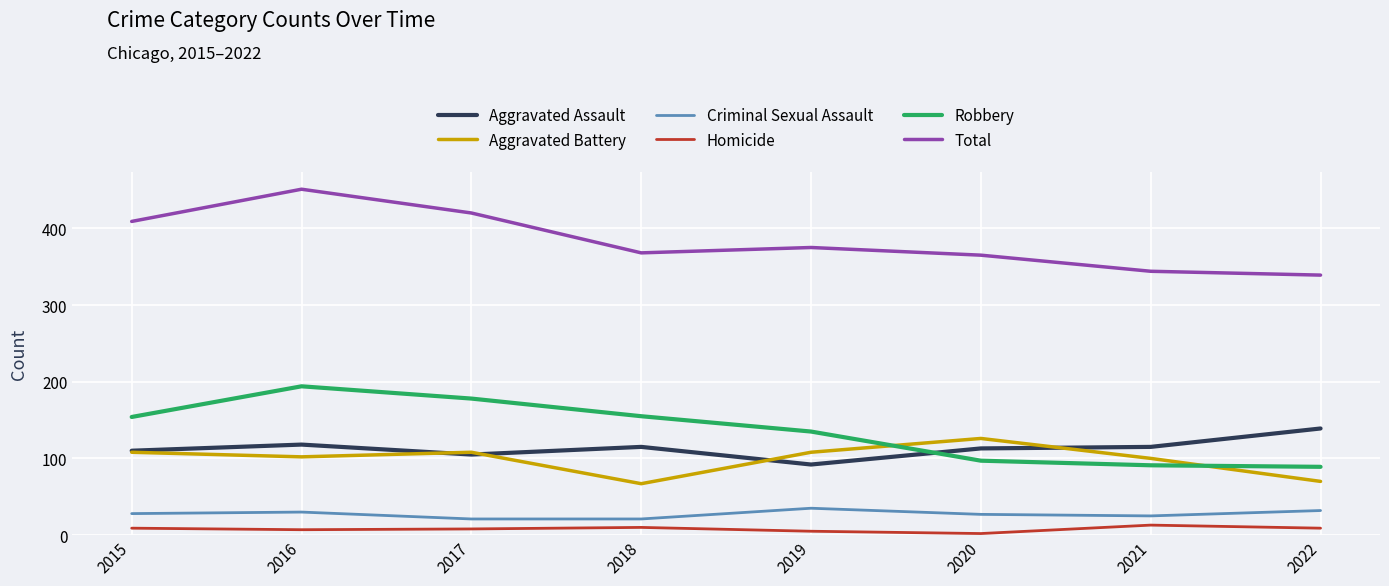

What is the approximate value of Aggravated Battery at 2019?

108